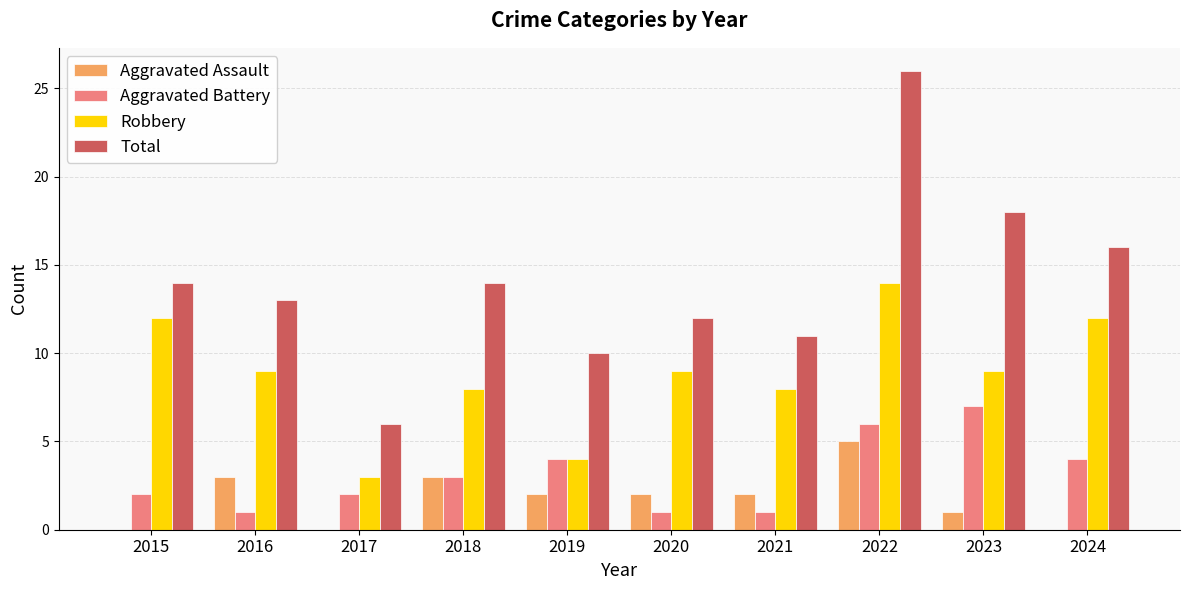

Is it true that Aggravated Assault equals 2 at 2023?

False